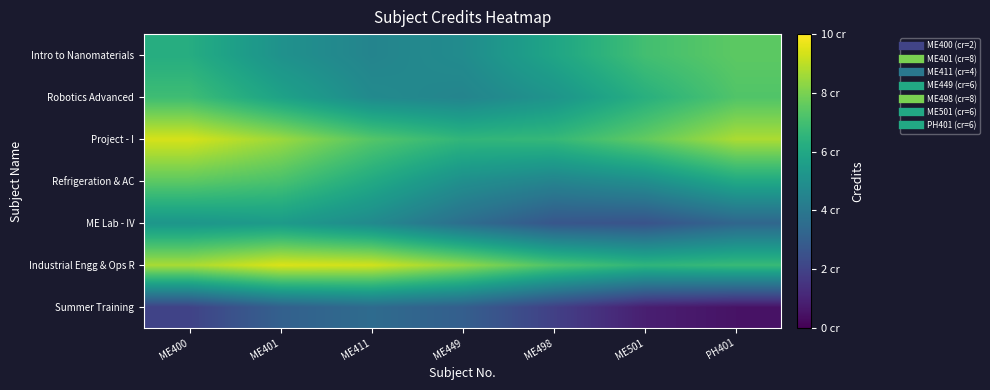

Reading left to right, extract all data points from this chart.

Summer Training: ME400=2.0	ME401=3.1	ME411=3.5	ME449=3.0	ME498=1.9	ME501=0.9	PH401=0.5
Industrial Engg & Ops R: ME400=8.7	ME401=9.4	ME411=9.3	ME449=8.4	ME498=7.2	ME501=6.5	PH401=6.8
ME Lab - IV: ME400=5.3	ME401=5.5	ME411=4.8	ME449=3.6	ME498=2.7	ME501=2.6	PH401=3.3
Refrigeration & AC: ME400=7.5	ME401=7.1	ME411=6.1	ME449=5.0	ME498=4.5	ME501=4.9	PH401=6.0
Project - I: ME400=9.4	ME401=8.5	ME411=7.3	ME449=6.6	ME498=6.7	ME501=7.6	PH401=8.7
Robotics Advanced: ME400=6.9	ME401=5.8	ME411=4.8	ME449=4.5	ME498=5.2	ME501=6.3	PH401=7.3
Intro to Nanomaterials: ME400=6.2	ME401=5.1	ME411=4.5	ME449=4.8	ME498=5.9	ME501=7.0	PH401=7.5